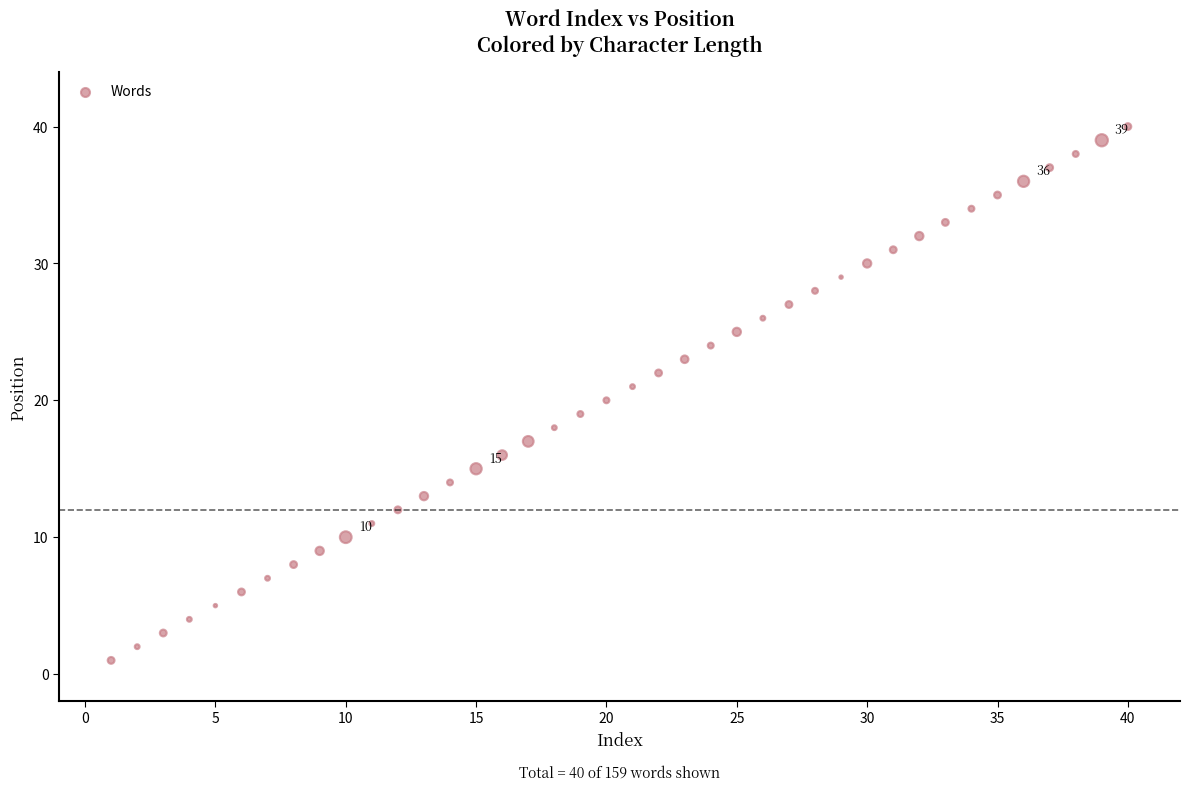

What is the range of X values (max minus min)?

39